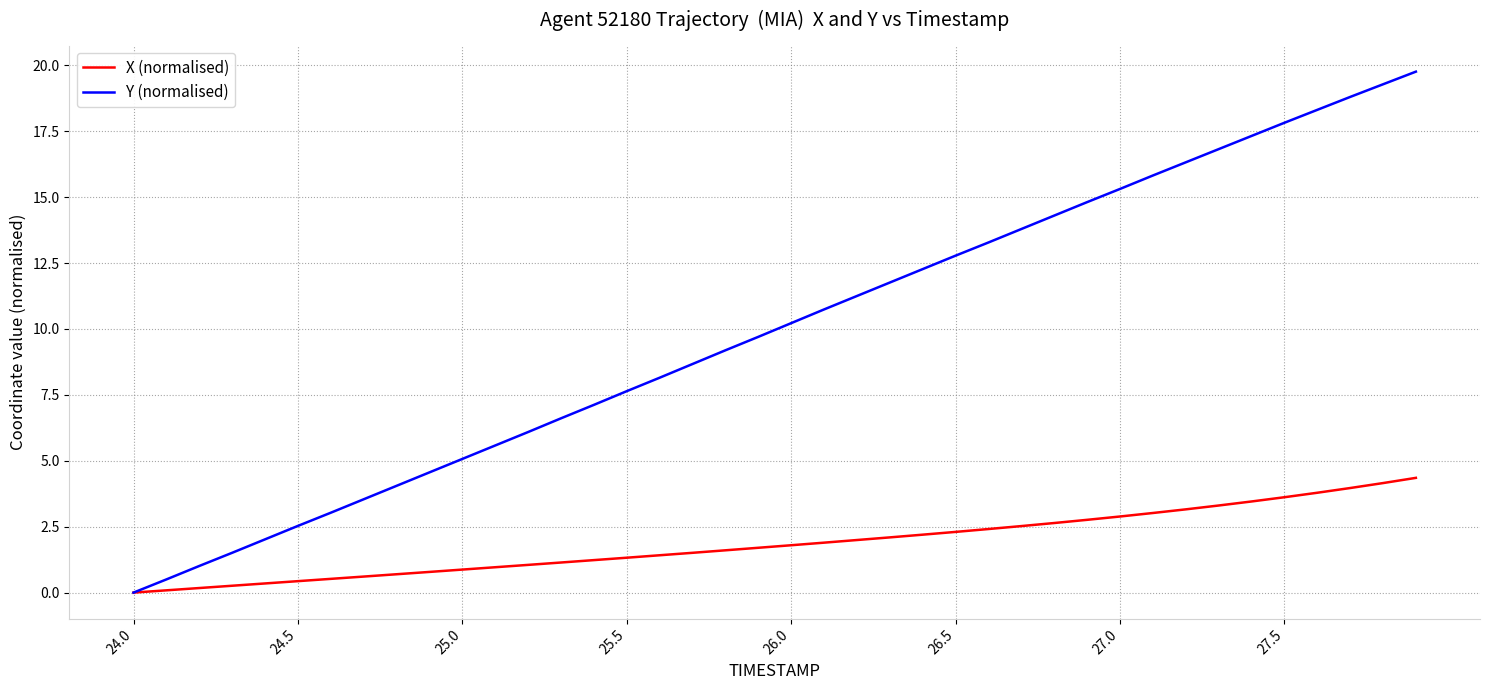

What is the average value of the Y (normalised) series?

9.9